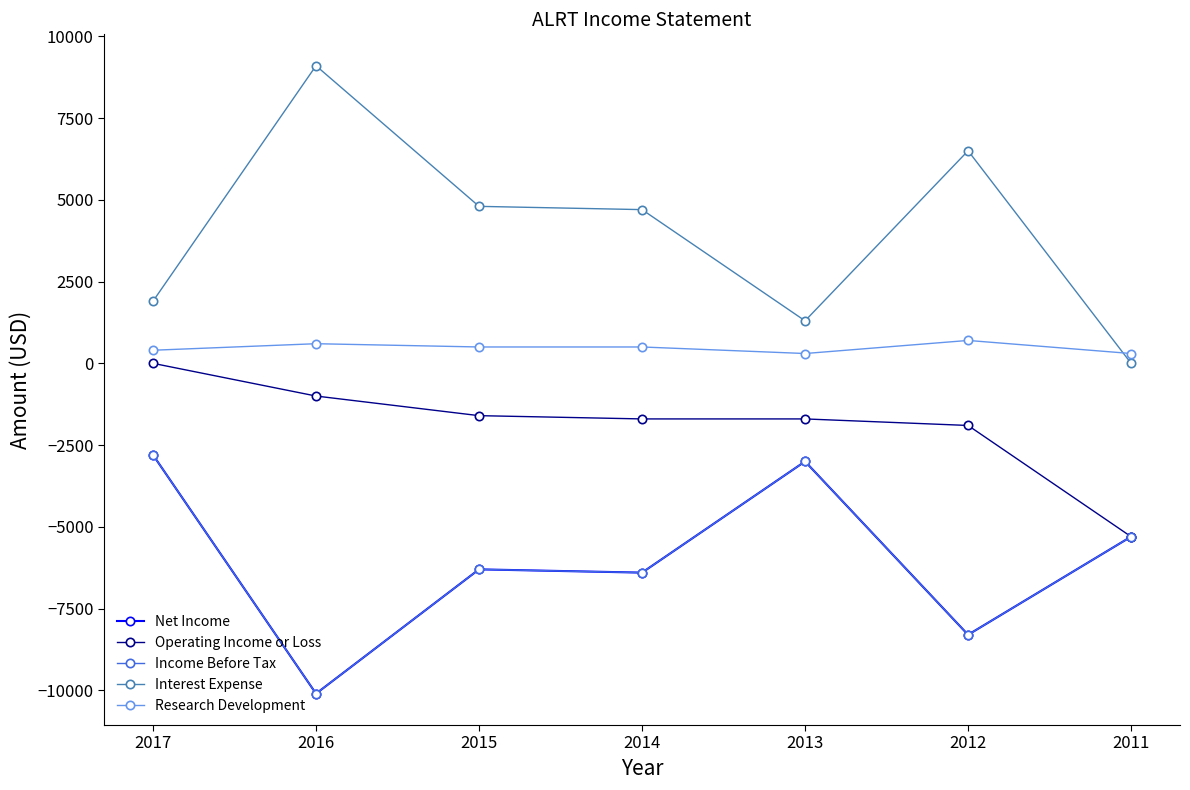

What is the value of the Research Development point at the 5th from the left?

300